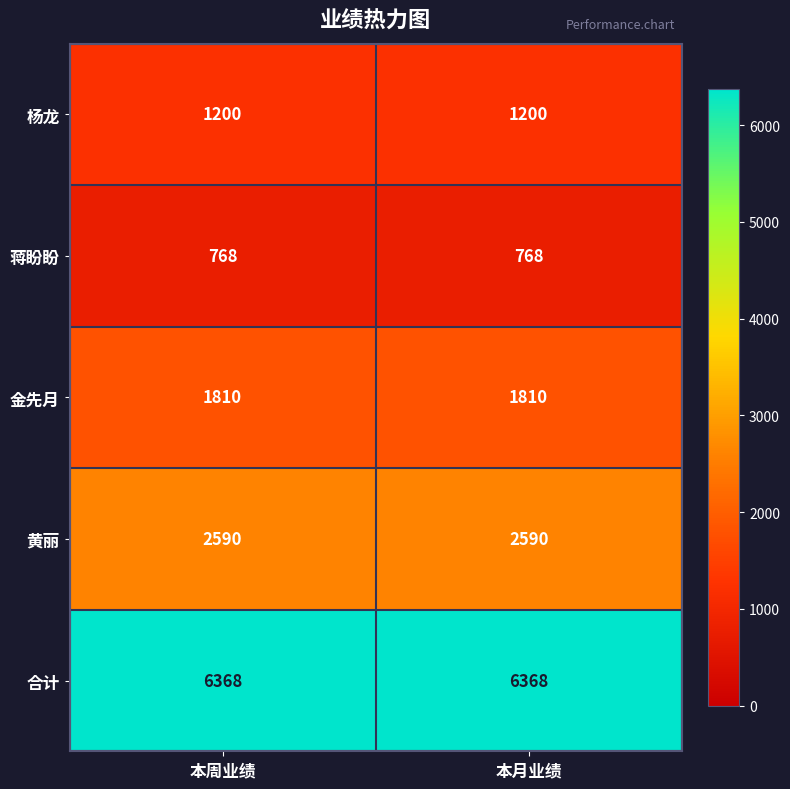

What is the total value across all series at 本周业绩?

12736